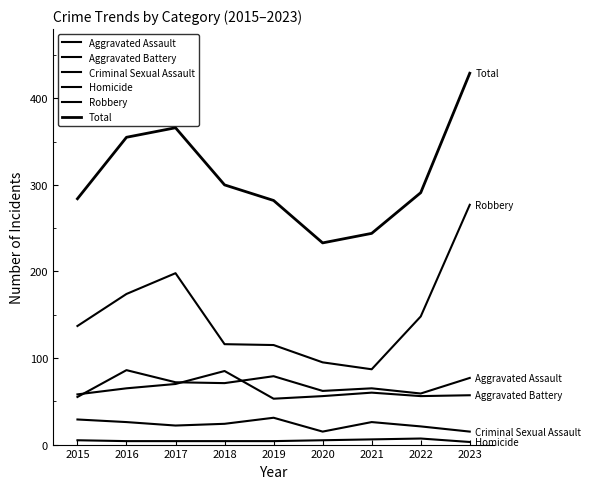

Rank the series by their maximum value, from highest to lowest.

Total, Robbery, Aggravated Assault, Aggravated Battery, Criminal Sexual Assault, Homicide